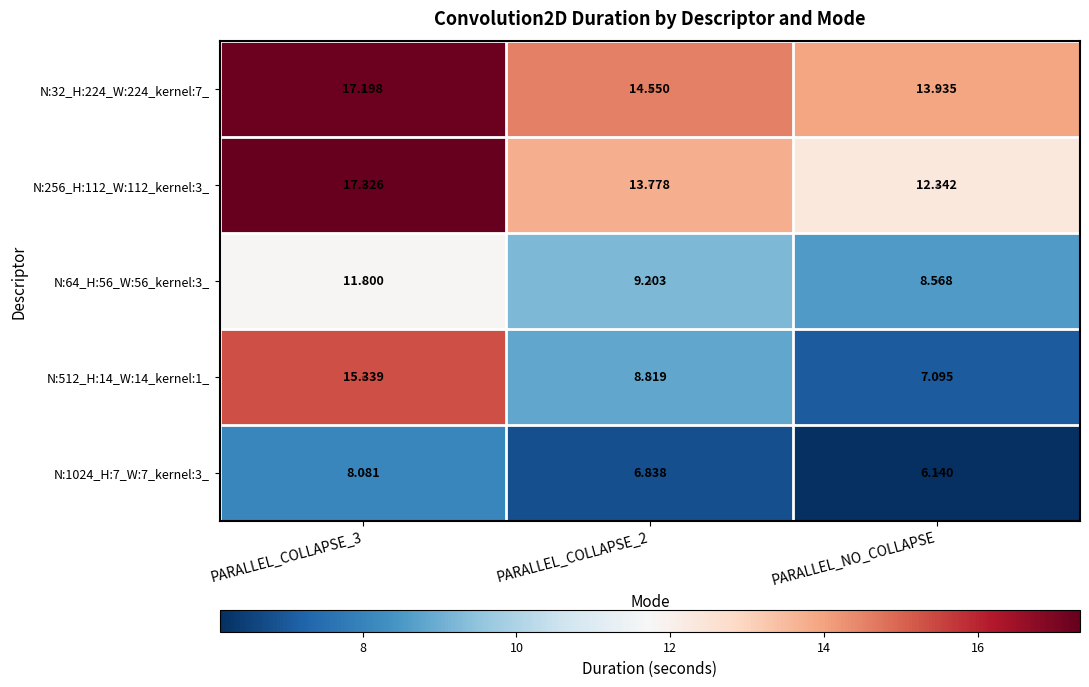

Is the value of N:1024_H:7_W:7_kernel:3_ at PARALLEL_COLLAPSE_2 greater than the value of N:64_H:56_W:56_kernel:3_ at PARALLEL_NO_COLLAPSE?

No